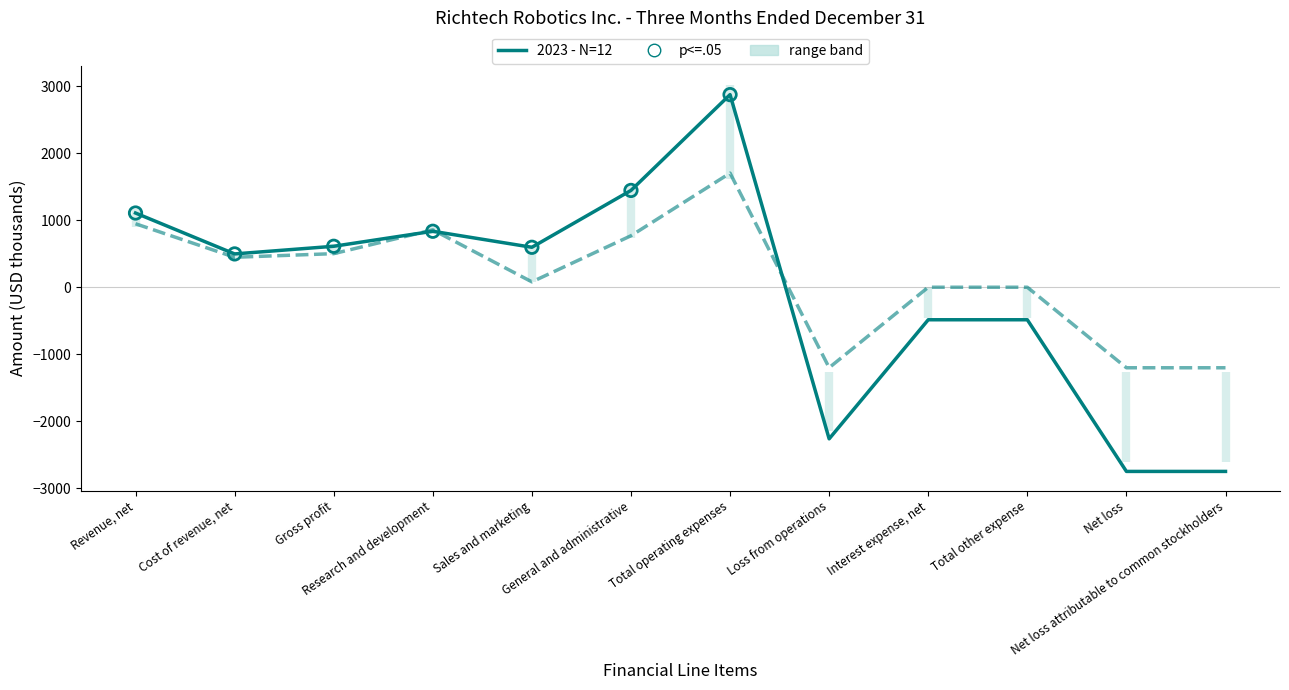

What is the total value across all series at Cost of revenue, net?

942